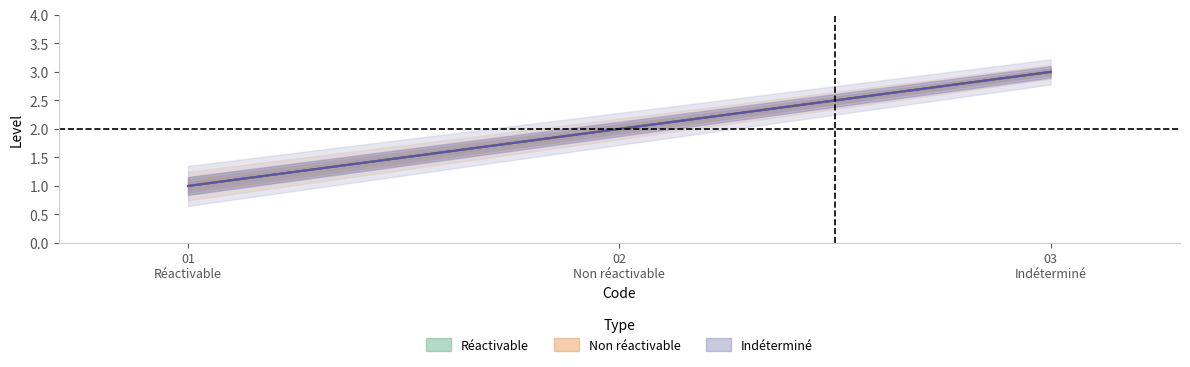

List the labels in order of Réactivable value, largest first.

03 Indéterminé, 02 Non réactivable, 01 Réactivable